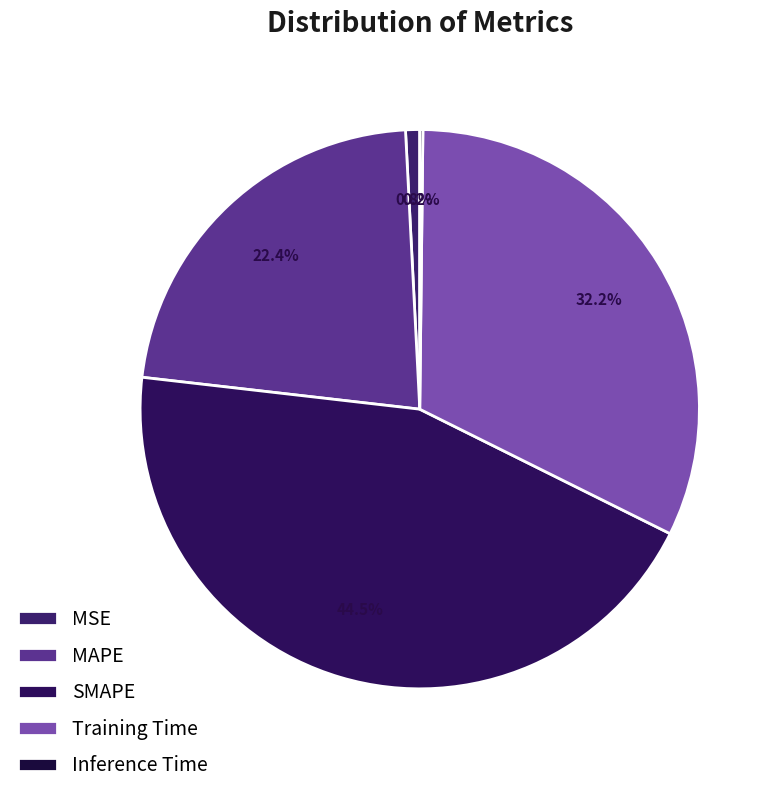

True or false: Inference Time accounts for 1% of the total.

False